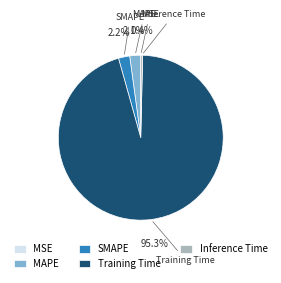

To the nearest percent, what is the combined percentage of Training Time and MAPE?

97%